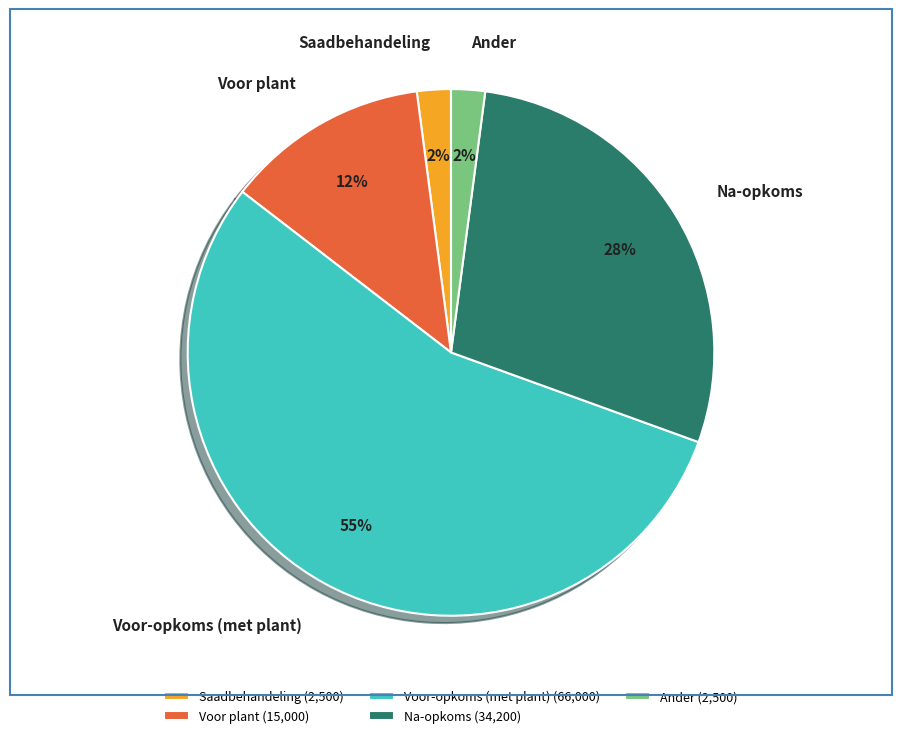

To the nearest percent, what is the average slice percentage?

20%